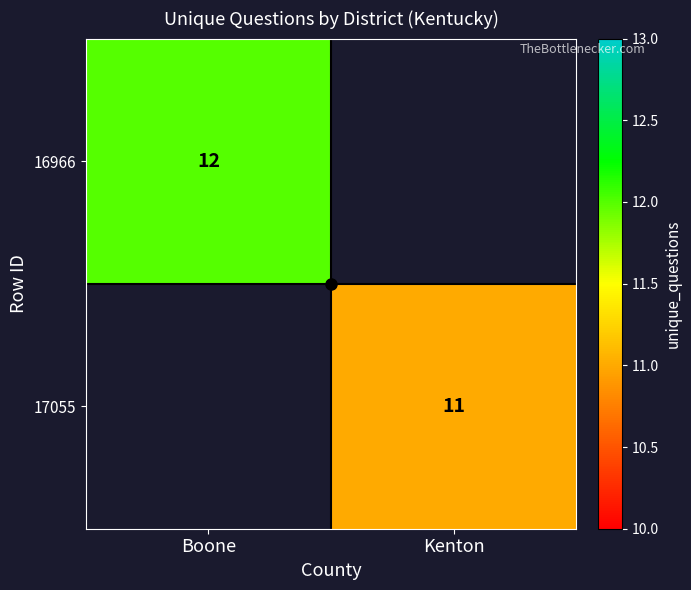

The value of 17055 at Kenton is 11. True or false?

True